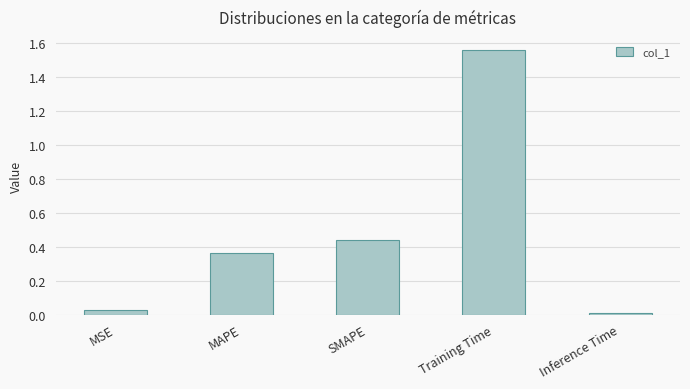

The chart shows a value of 0.6 at MAPE. True or false?

False